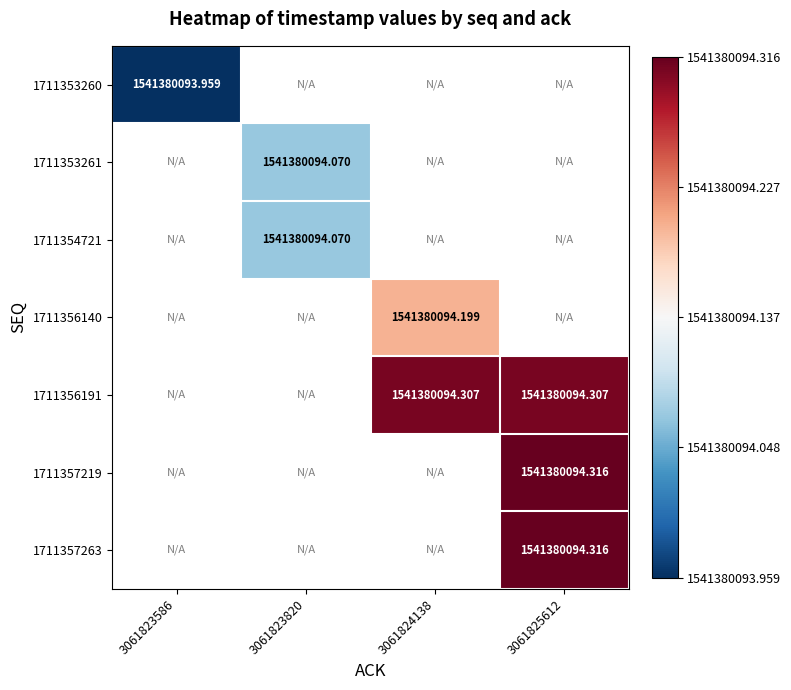

At how many categories does at least one series exceed 0?

3